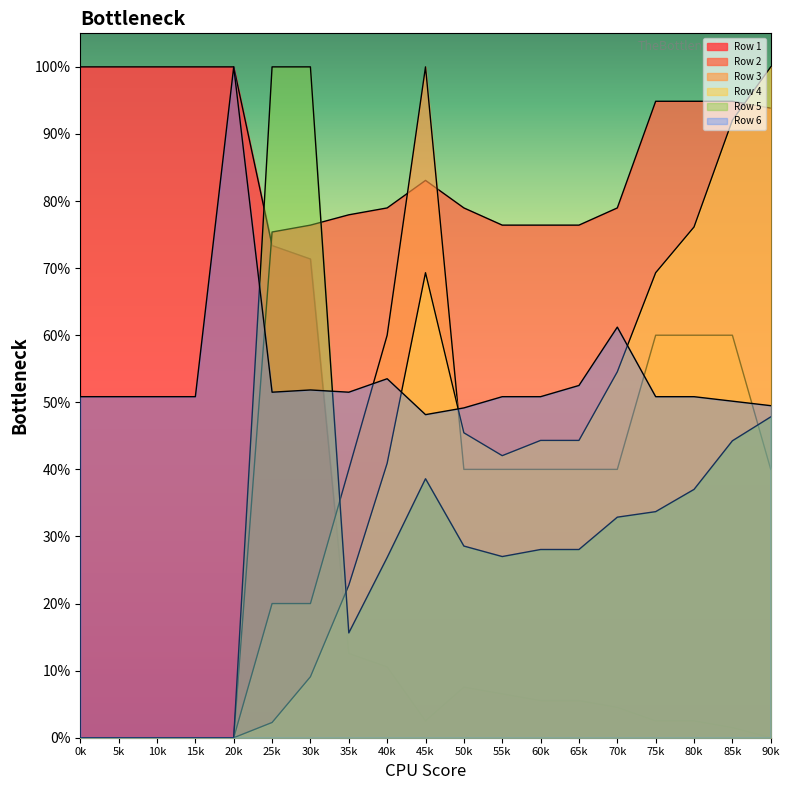

How many interior local valleys does the Row 4 series have?

1